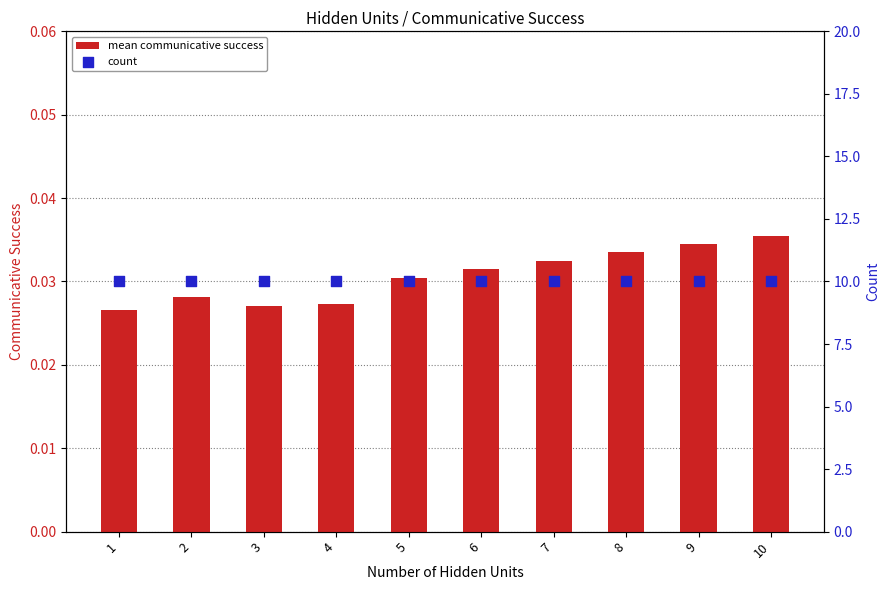

Which series contains the lowest Y value?

mean communicative success